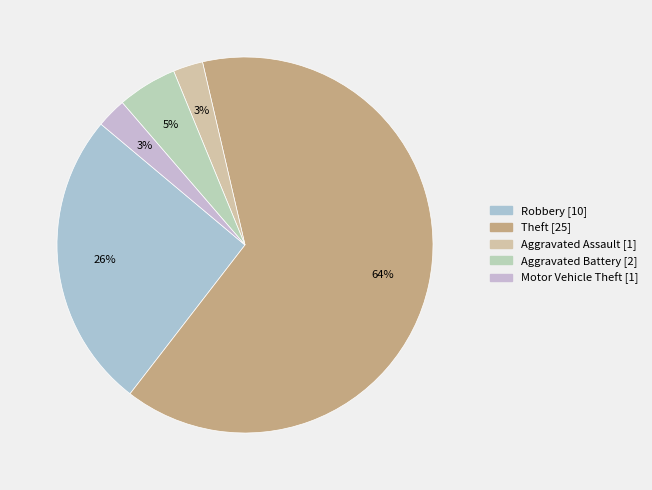

How many slices are in this pie chart?

5